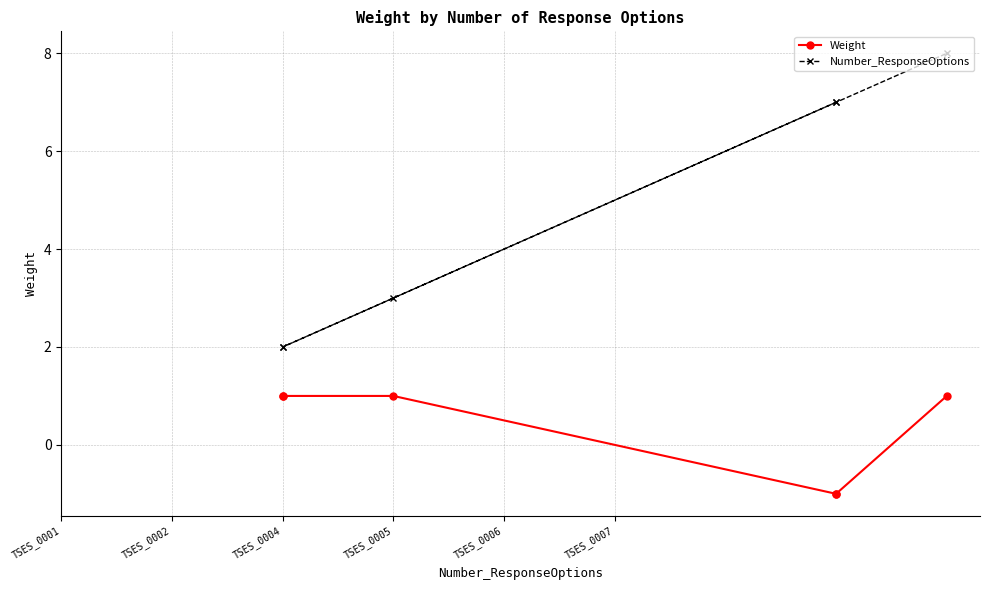

Count the number of data series in this chart.

2